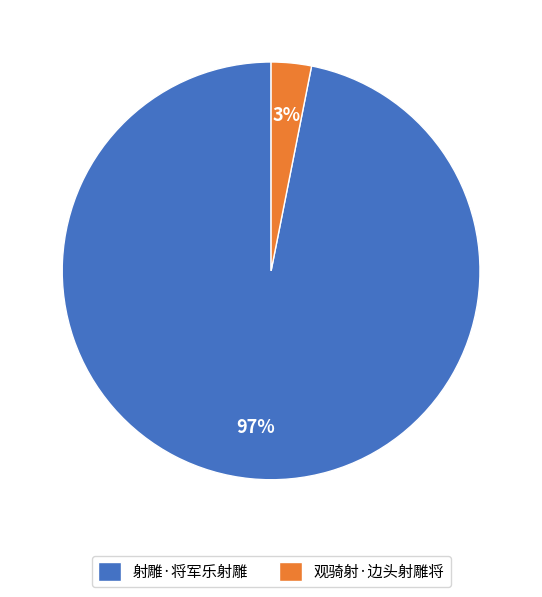

Which has a higher value, 射雕·将军乐射雕 or 观骑射·边头射雕将?

射雕·将军乐射雕